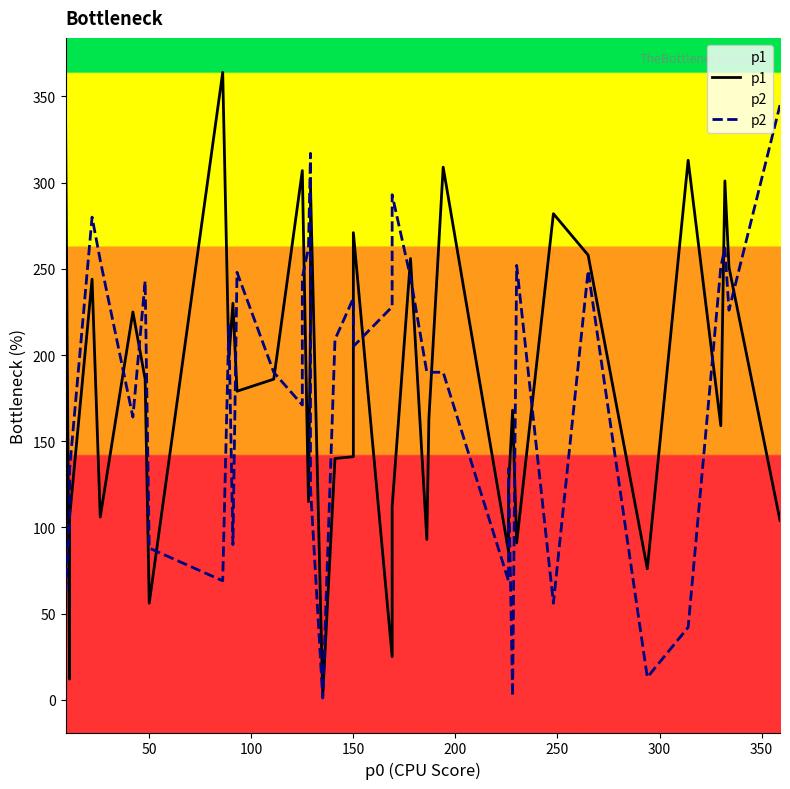

What is the value of the p1 point at the 40th from the left?

104